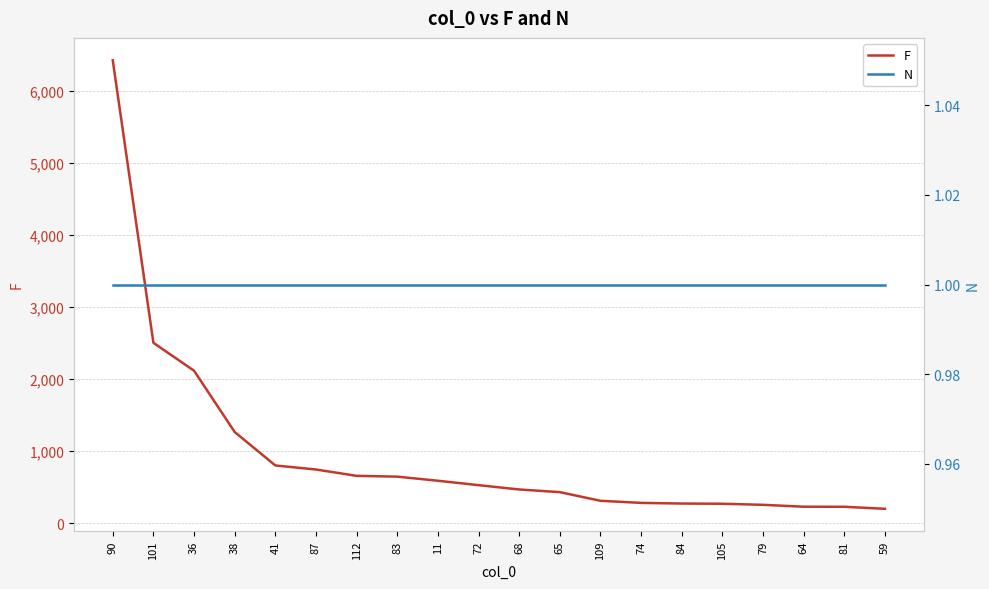

Which series has the widest spread of values?

F